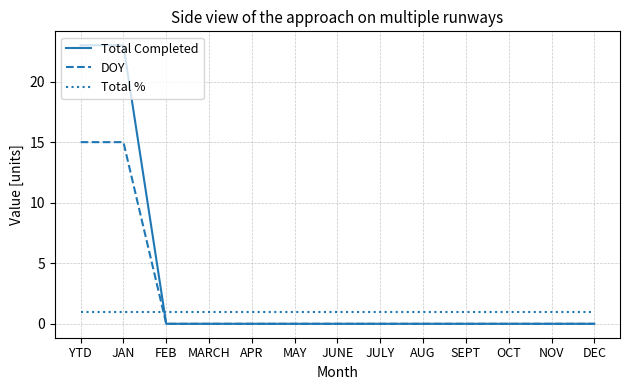

True or false: DOY has a value of 0 at MARCH.

True